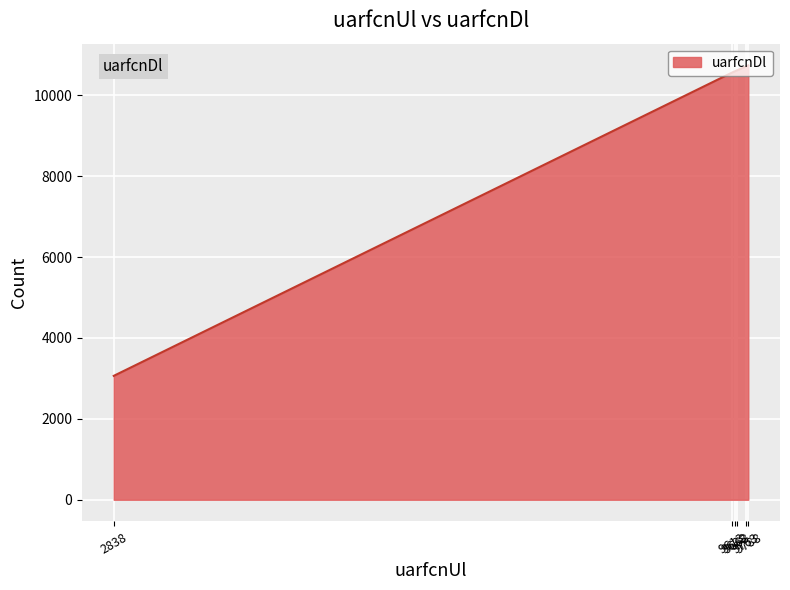

What is the sum of all values?

56278